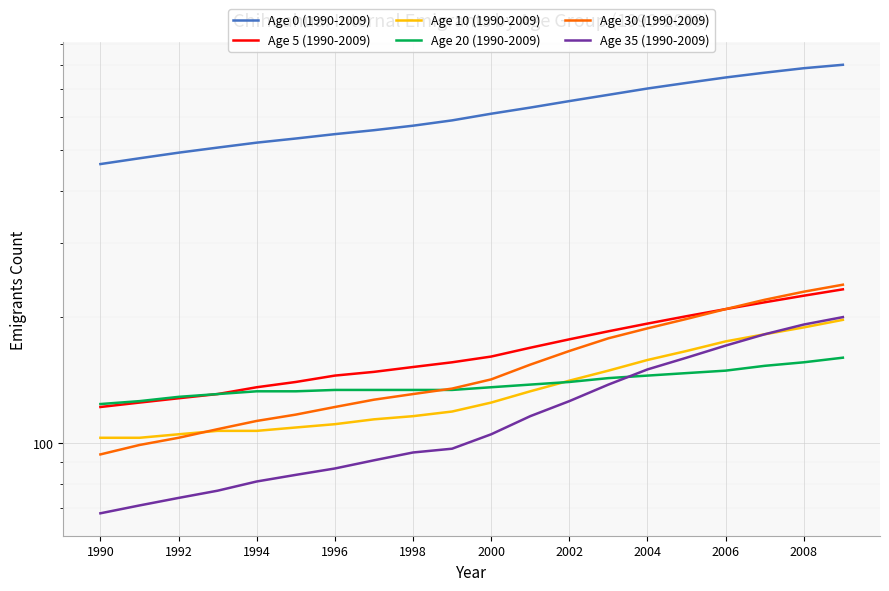

Reading left to right, transcribe all the data shown in this chart.

Age 0 (1990-2009): 464	479	494	508	522	534	547	559	573	590	612	633	656	679	703	725	747	767	786	801
Age 5 (1990-2009): 122	125	128	131	136	140	145	148	152	156	161	169	177	185	193	201	209	217	225	233
Age 10 (1990-2009): 103	103	105	107	107	109	111	114	116	119	125	133	141	149	158	166	175	182	189	197
Age 20 (1990-2009): 124	126	129	131	133	133	134	134	134	134	136	138	140	143	145	147	149	153	156	160
Age 30 (1990-2009): 94	99	103	108	113	117	122	127	131	135	142	154	166	178	188	198	209	220	230	239
Age 35 (1990-2009): 68	71	74	77	81	84	87	91	95	97	105	116	126	138	150	160	171	182	192	200